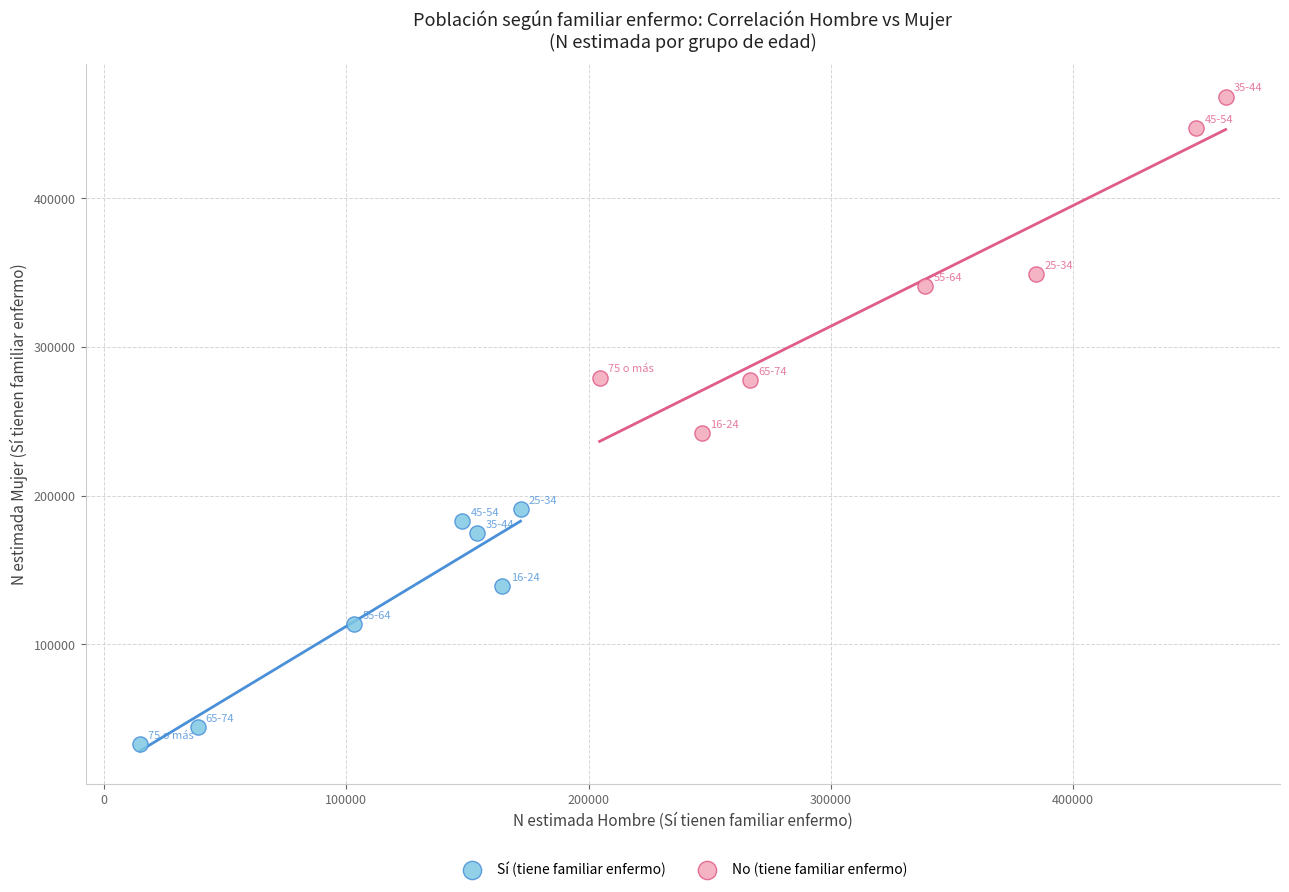

What are all the series names shown in the legend?

Sí (tiene familiar enfermo), No (tiene familiar enfermo)